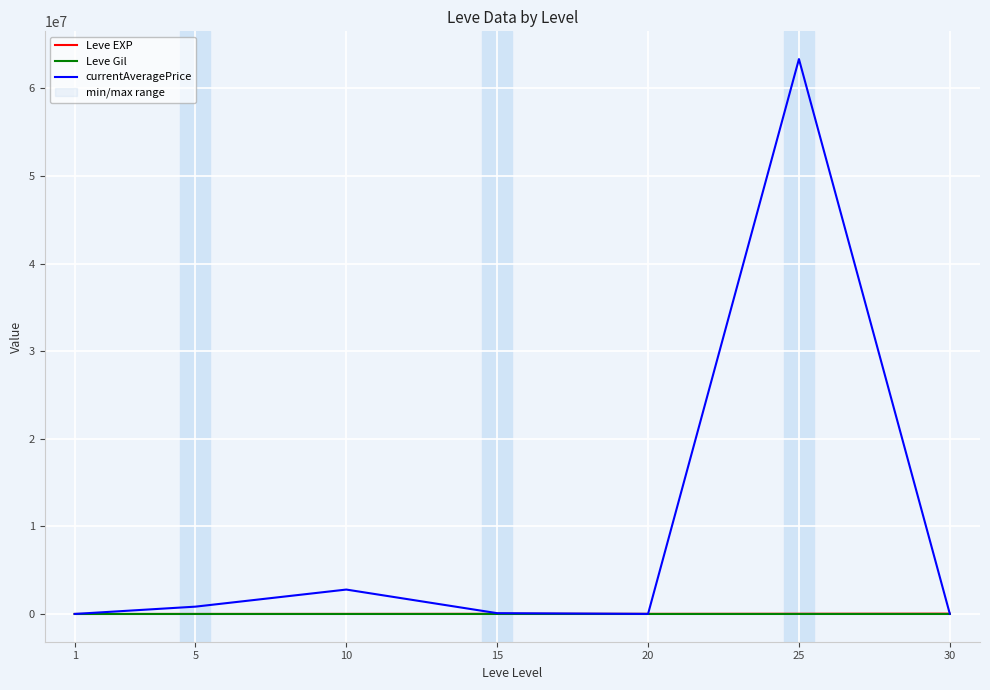

Reading right to left, transcribe all the data shown in this chart.

Leve EXP: 37715.0	25410.0	13876.7	17445.0	7475.0	3008.3	510.2
Leve Gil: 375.2	312.7	220.8	312.0	242.5	149.3	113.0
currentAveragePrice: 14378.5	63340177.8	8582.3	92331.0	2787216.0	836549.1	3700.2